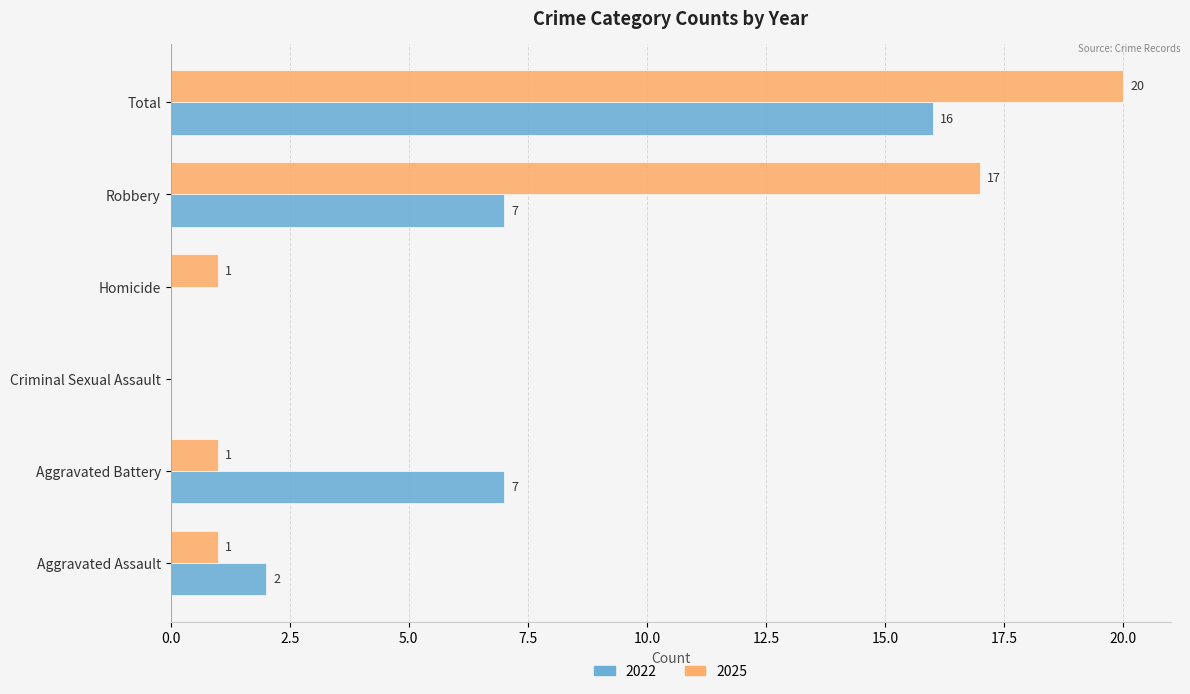

Which series changed the most between Aggravated Assault and Aggravated Battery?

2022